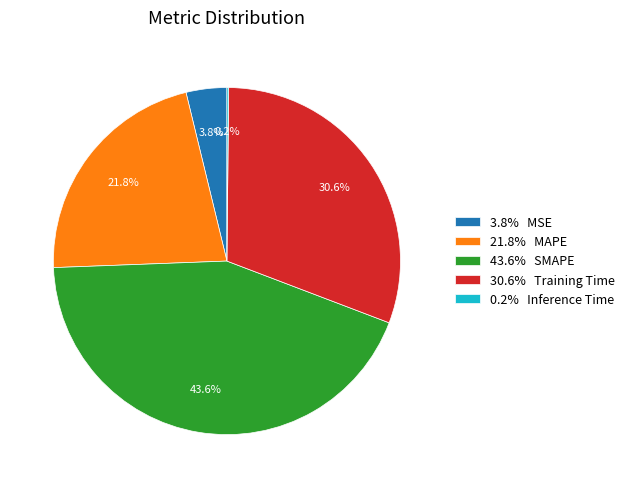

Is there a majority slice in this chart?

No